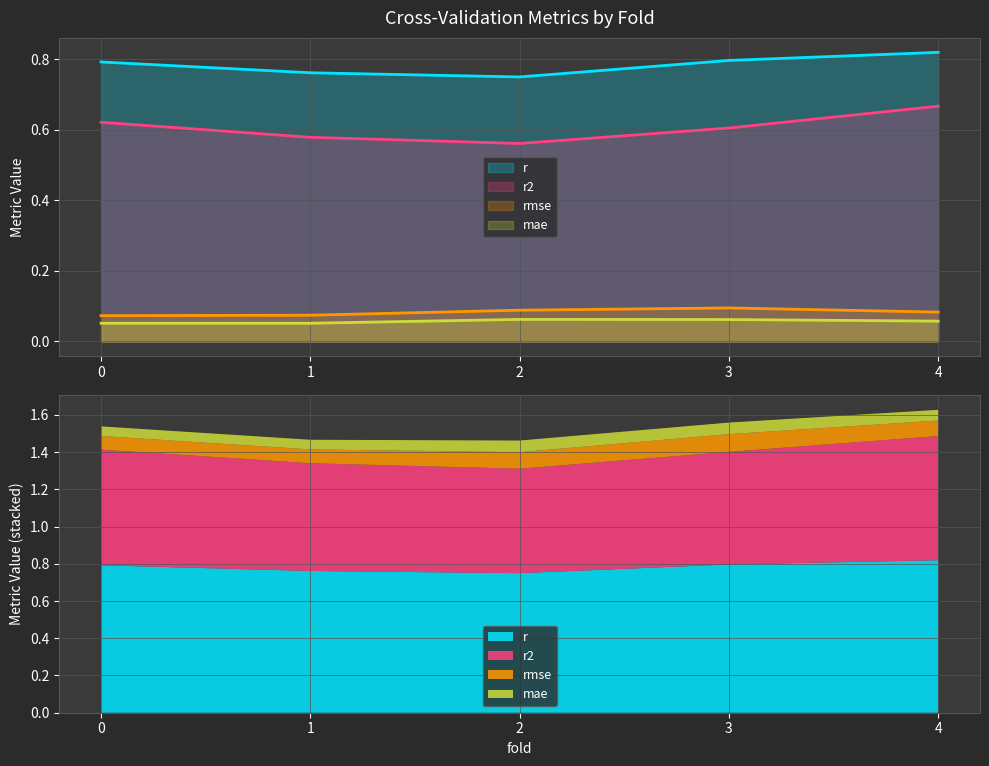

True or false: r2 and mae cross at least once.

False